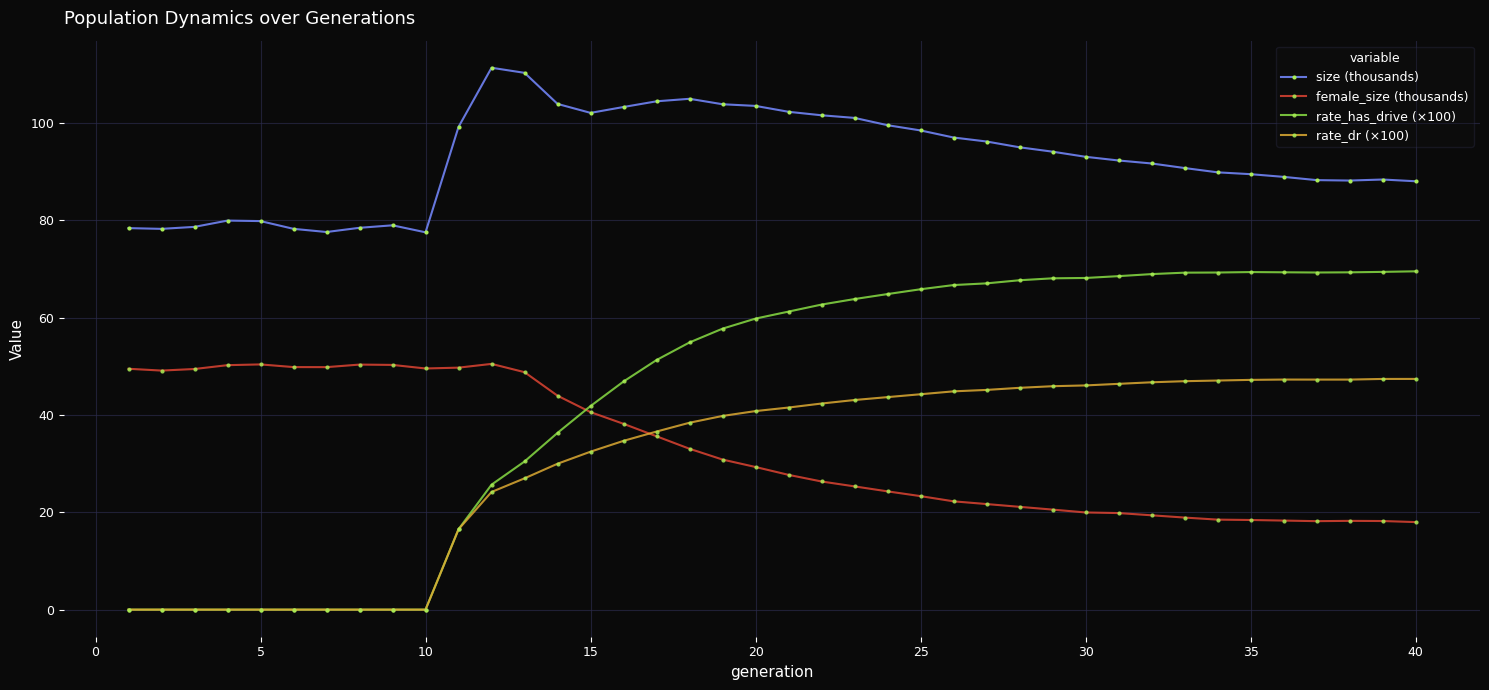

Which series has the largest total across all categories?

size (thousands)